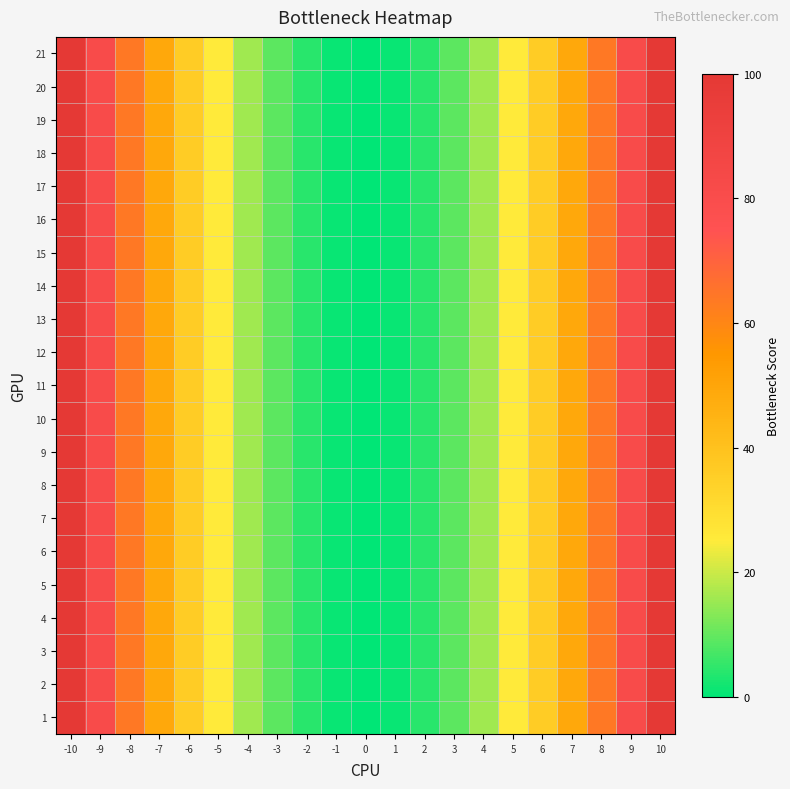

Reading left to right, transcribe all the data shown in this chart.

1: -10=100	-9=81	-8=64	-7=49	-6=36	-5=25	-4=16	-3=9	-2=4	-1=1	0=0	1=1	2=4	3=9	4=16	5=25	6=36	7=49	8=64	9=81	10=100
2: -10=100	-9=81	-8=64	-7=49	-6=36	-5=25	-4=16	-3=9	-2=4	-1=1	0=0	1=1	2=4	3=9	4=16	5=25	6=36	7=49	8=64	9=81	10=100
3: -10=100	-9=81	-8=64	-7=49	-6=36	-5=25	-4=16	-3=9	-2=4	-1=1	0=0	1=1	2=4	3=9	4=16	5=25	6=36	7=49	8=64	9=81	10=100
4: -10=100	-9=81	-8=64	-7=49	-6=36	-5=25	-4=16	-3=9	-2=4	-1=1	0=0	1=1	2=4	3=9	4=16	5=25	6=36	7=49	8=64	9=81	10=100
5: -10=100	-9=81	-8=64	-7=49	-6=36	-5=25	-4=16	-3=9	-2=4	-1=1	0=0	1=1	2=4	3=9	4=16	5=25	6=36	7=49	8=64	9=81	10=100
6: -10=100	-9=81	-8=64	-7=49	-6=36	-5=25	-4=16	-3=9	-2=4	-1=1	0=0	1=1	2=4	3=9	4=16	5=25	6=36	7=49	8=64	9=81	10=100
7: -10=100	-9=81	-8=64	-7=49	-6=36	-5=25	-4=16	-3=9	-2=4	-1=1	0=0	1=1	2=4	3=9	4=16	5=25	6=36	7=49	8=64	9=81	10=100
8: -10=100	-9=81	-8=64	-7=49	-6=36	-5=25	-4=16	-3=9	-2=4	-1=1	0=0	1=1	2=4	3=9	4=16	5=25	6=36	7=49	8=64	9=81	10=100
9: -10=100	-9=81	-8=64	-7=49	-6=36	-5=25	-4=16	-3=9	-2=4	-1=1	0=0	1=1	2=4	3=9	4=16	5=25	6=36	7=49	8=64	9=81	10=100
10: -10=100	-9=81	-8=64	-7=49	-6=36	-5=25	-4=16	-3=9	-2=4	-1=1	0=0	1=1	2=4	3=9	4=16	5=25	6=36	7=49	8=64	9=81	10=100
11: -10=100	-9=81	-8=64	-7=49	-6=36	-5=25	-4=16	-3=9	-2=4	-1=1	0=0	1=1	2=4	3=9	4=16	5=25	6=36	7=49	8=64	9=81	10=100
12: -10=100	-9=81	-8=64	-7=49	-6=36	-5=25	-4=16	-3=9	-2=4	-1=1	0=0	1=1	2=4	3=9	4=16	5=25	6=36	7=49	8=64	9=81	10=100
13: -10=100	-9=81	-8=64	-7=49	-6=36	-5=25	-4=16	-3=9	-2=4	-1=1	0=0	1=1	2=4	3=9	4=16	5=25	6=36	7=49	8=64	9=81	10=100
14: -10=100	-9=81	-8=64	-7=49	-6=36	-5=25	-4=16	-3=9	-2=4	-1=1	0=0	1=1	2=4	3=9	4=16	5=25	6=36	7=49	8=64	9=81	10=100
15: -10=100	-9=81	-8=64	-7=49	-6=36	-5=25	-4=16	-3=9	-2=4	-1=1	0=0	1=1	2=4	3=9	4=16	5=25	6=36	7=49	8=64	9=81	10=100
16: -10=100	-9=81	-8=64	-7=49	-6=36	-5=25	-4=16	-3=9	-2=4	-1=1	0=0	1=1	2=4	3=9	4=16	5=25	6=36	7=49	8=64	9=81	10=100
17: -10=100	-9=81	-8=64	-7=49	-6=36	-5=25	-4=16	-3=9	-2=4	-1=1	0=0	1=1	2=4	3=9	4=16	5=25	6=36	7=49	8=64	9=81	10=100
18: -10=100	-9=81	-8=64	-7=49	-6=36	-5=25	-4=16	-3=9	-2=4	-1=1	0=0	1=1	2=4	3=9	4=16	5=25	6=36	7=49	8=64	9=81	10=100
19: -10=100	-9=81	-8=64	-7=49	-6=36	-5=25	-4=16	-3=9	-2=4	-1=1	0=0	1=1	2=4	3=9	4=16	5=25	6=36	7=49	8=64	9=81	10=100
20: -10=100	-9=81	-8=64	-7=49	-6=36	-5=25	-4=16	-3=9	-2=4	-1=1	0=0	1=1	2=4	3=9	4=16	5=25	6=36	7=49	8=64	9=81	10=100
21: -10=100	-9=81	-8=64	-7=49	-6=36	-5=25	-4=16	-3=9	-2=4	-1=1	0=0	1=1	2=4	3=9	4=16	5=25	6=36	7=49	8=64	9=81	10=100